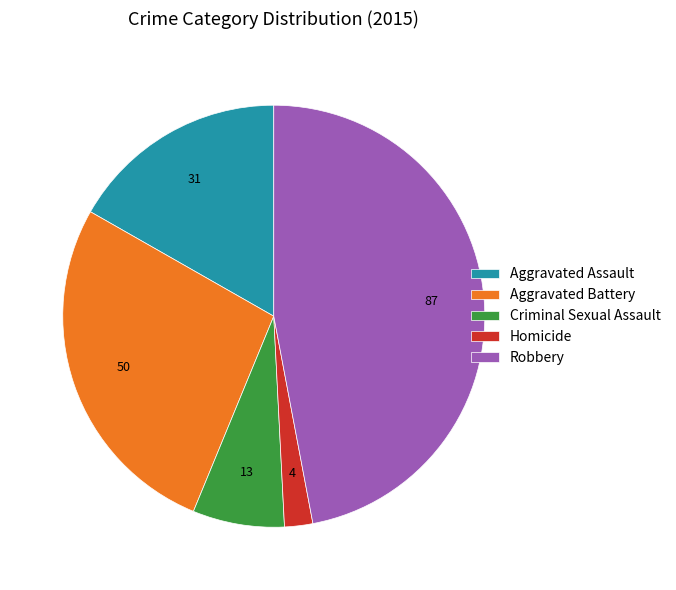

Rank the categories by value from lowest to highest.

Homicide, Criminal Sexual Assault, Aggravated Assault, Aggravated Battery, Robbery